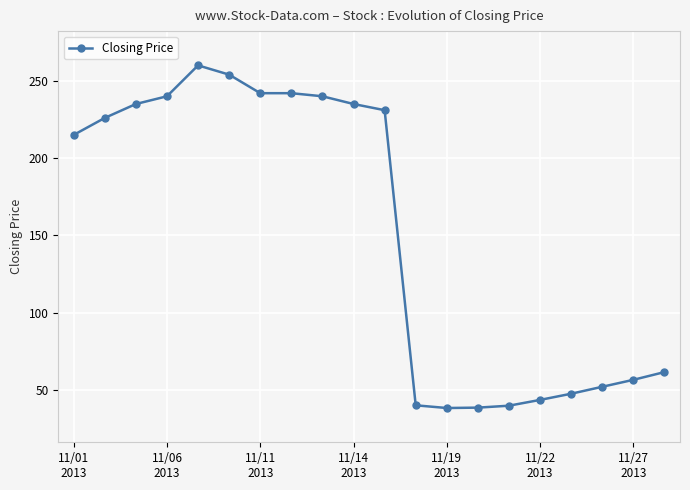

What is the value of the 9th point from the left?

240.0